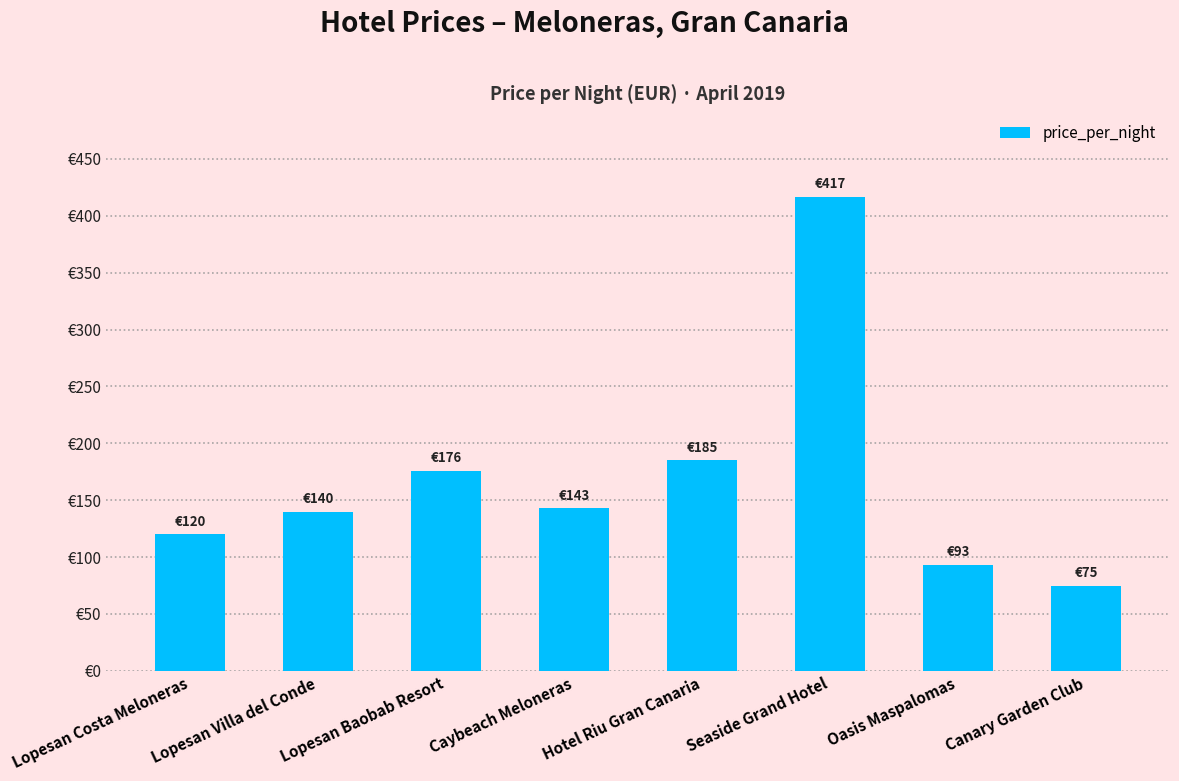

Reading left to right, extract all data points from this chart.

Lopesan Costa Meloneras=120	Lopesan Villa del Conde=140	Lopesan Baobab Resort=176	Caybeach Meloneras=143	Hotel Riu Gran Canaria=185	Seaside Grand Hotel=417	Oasis Maspalomas=93	Canary Garden Club=75